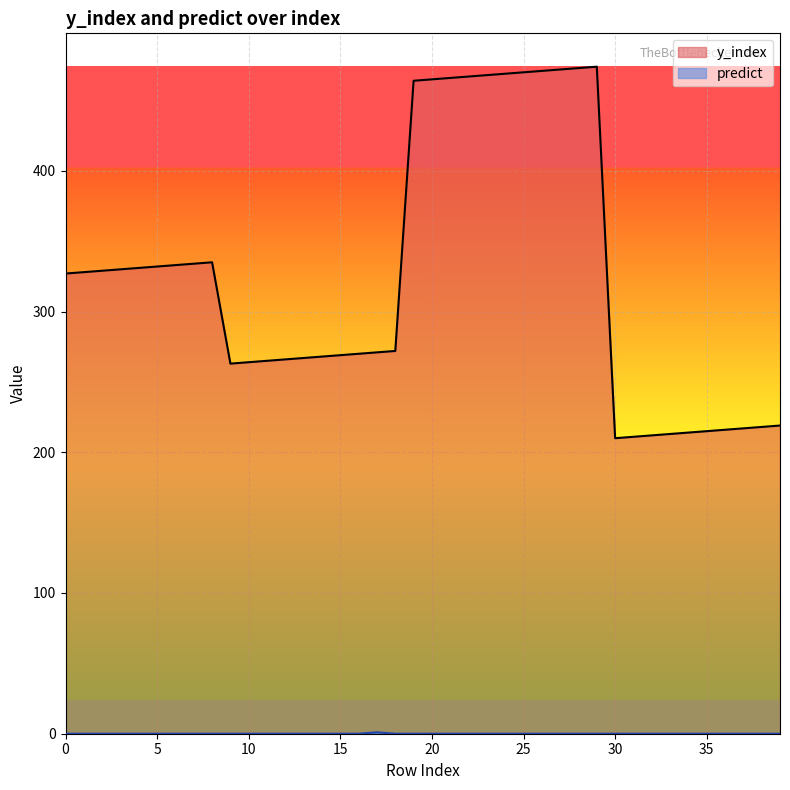

At which label does y_index first exceed 327?

1